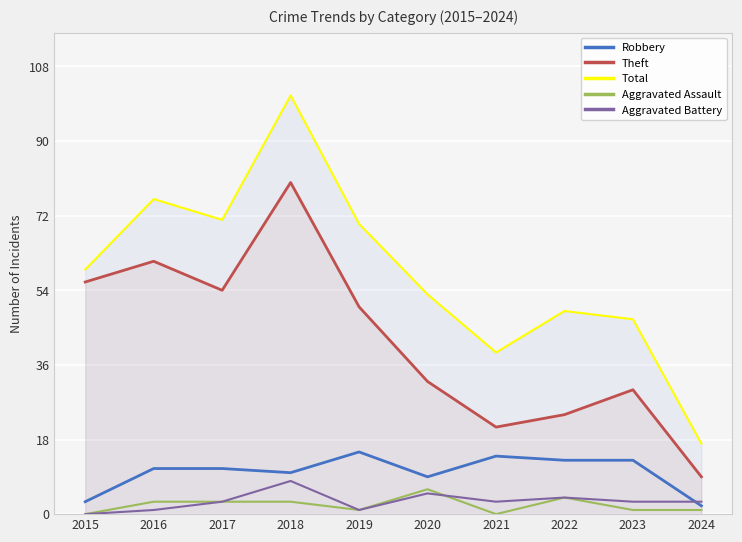

At which label does Theft reach its peak?

2018